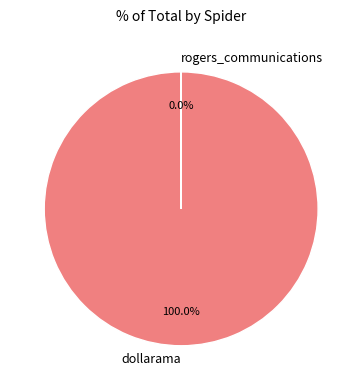

What is the largest slice in the pie chart?

dollarama